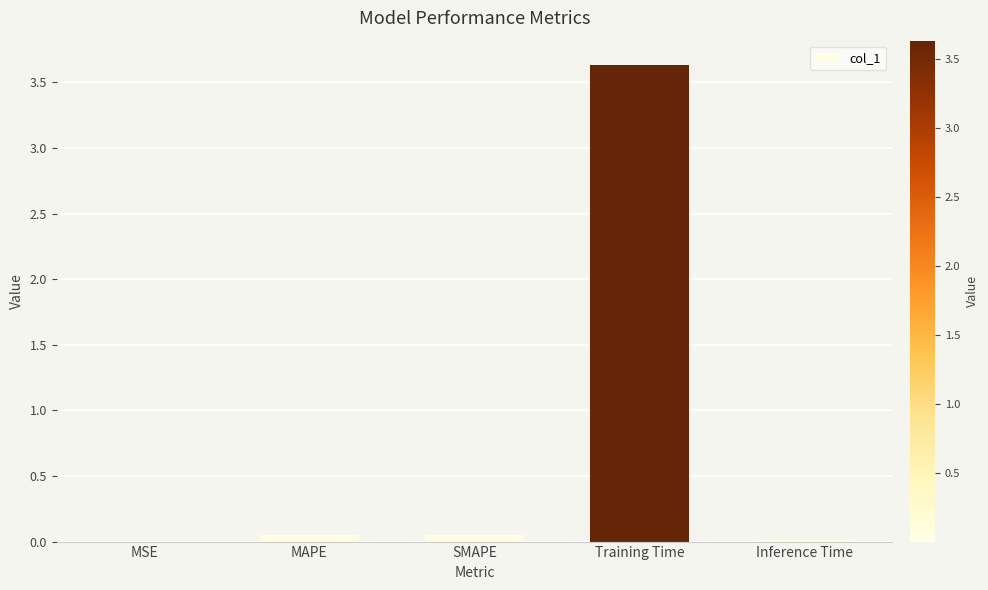

What is the sum of all values?

3.8